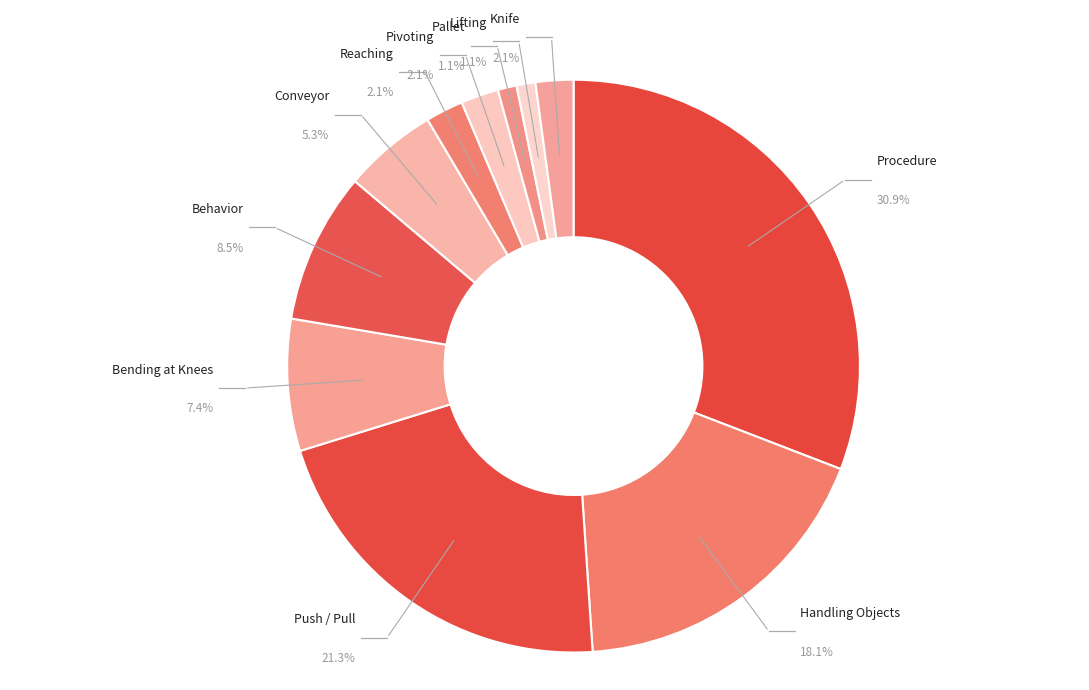

Is Pivoting the majority of the pie?

No